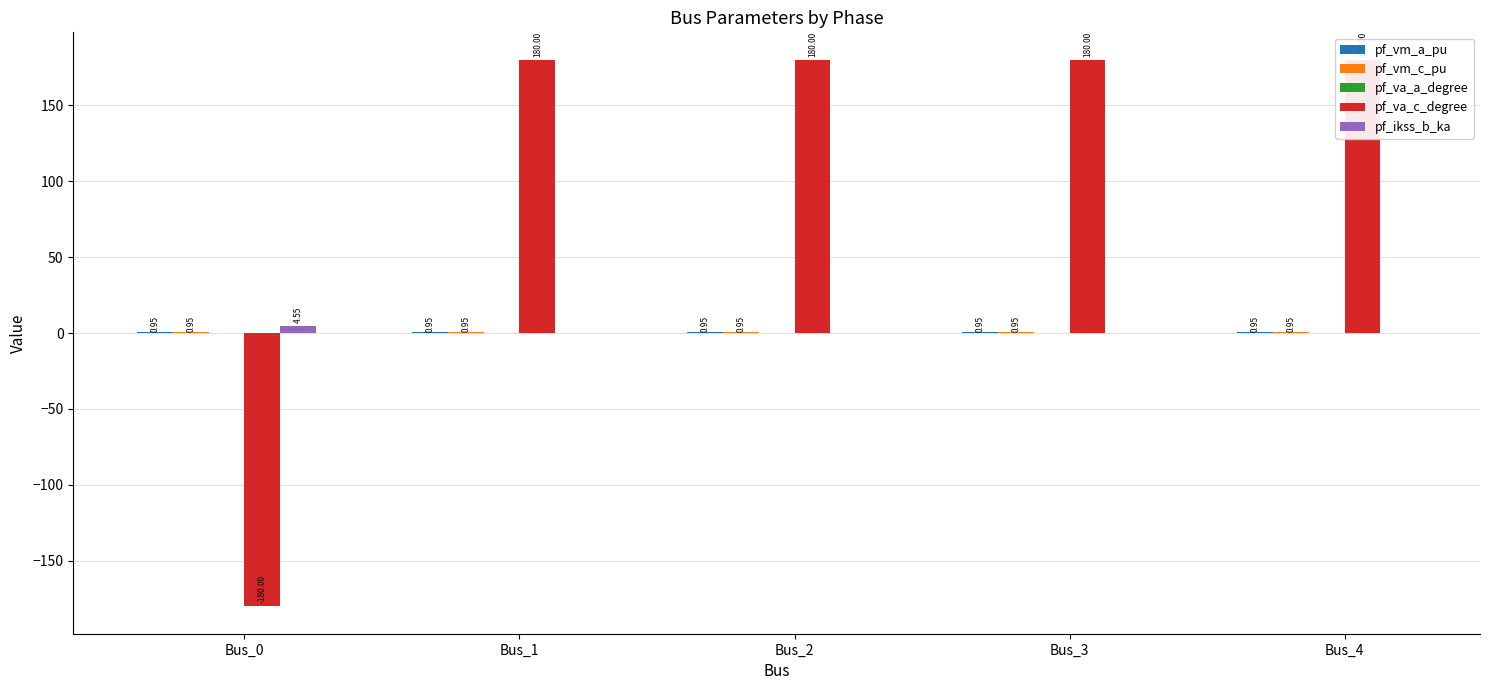

Which series has the largest total across all categories?

pf_va_c_degree